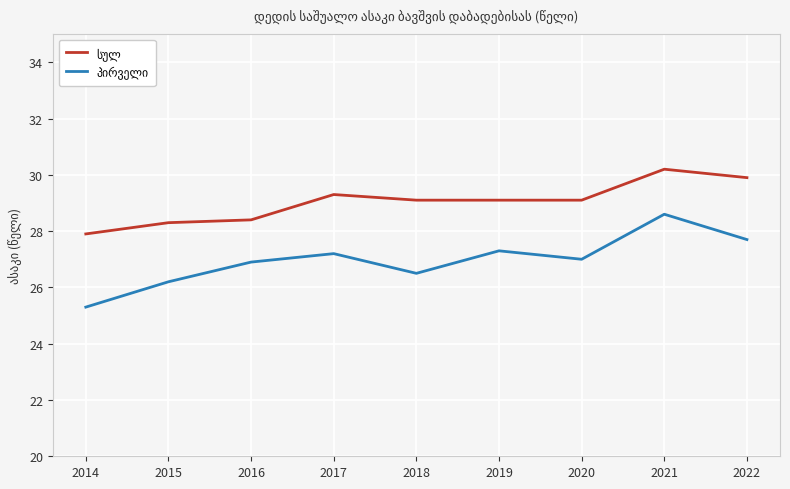

Which label corresponds to the largest value in the chart?

2021